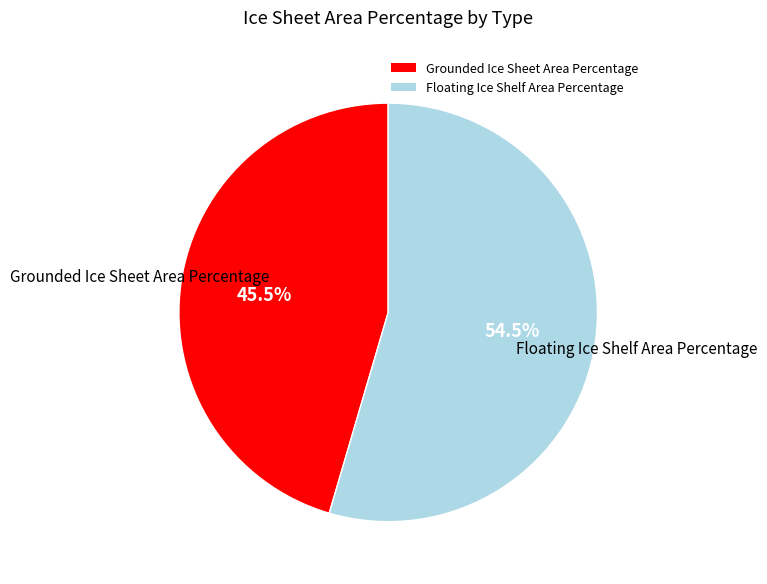

What is the ratio of the value at Grounded Ice Sheet Area Percentage to the value at Floating Ice Shelf Area Percentage?

0.8